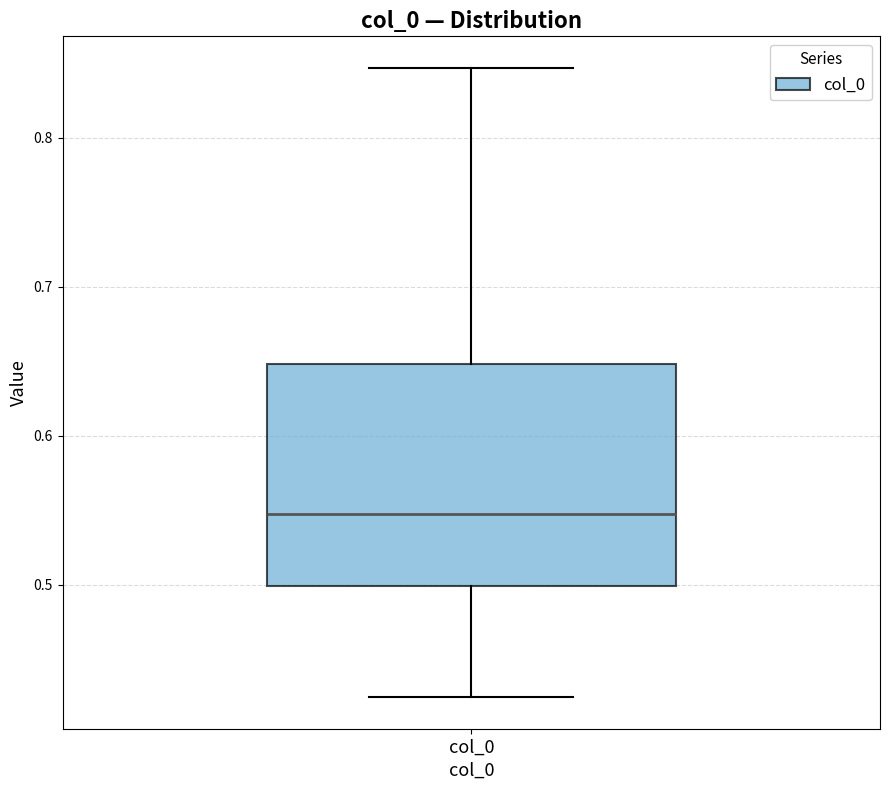

Read this box plot against the y-axis: the position of the median line, the range covered by the box, and the ends of both whiskers. The values are not printed on the chart, so give them approximately, as read against the axis.

median 0.55, box 0.50 to 0.65, whiskers 0.42 to 0.85